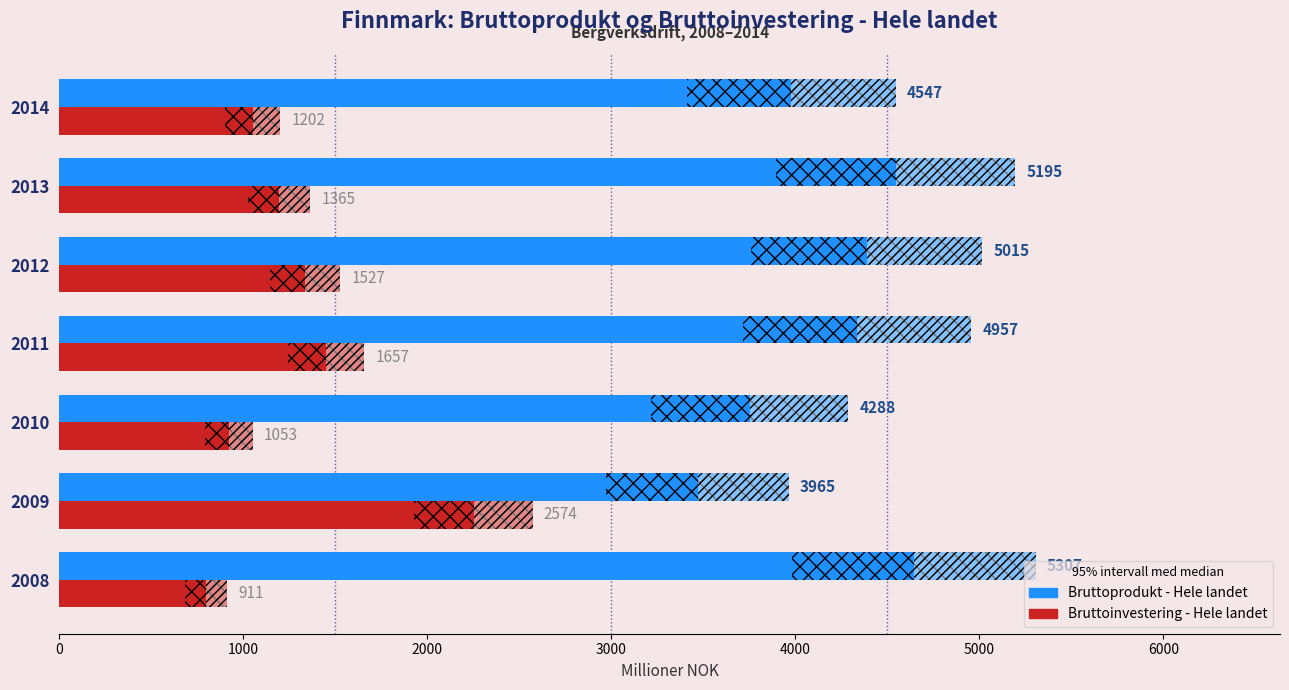

What is the value of the Bruttoprodukt - Hele landet bar at the 7th from the left?

4547.5